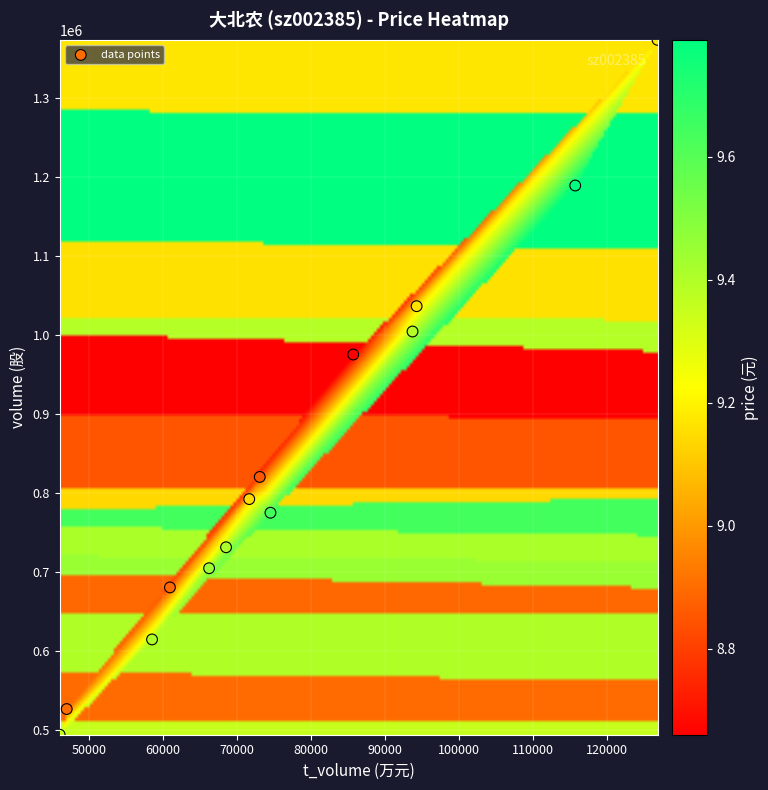

What is the range of X values (max minus min)?

80705